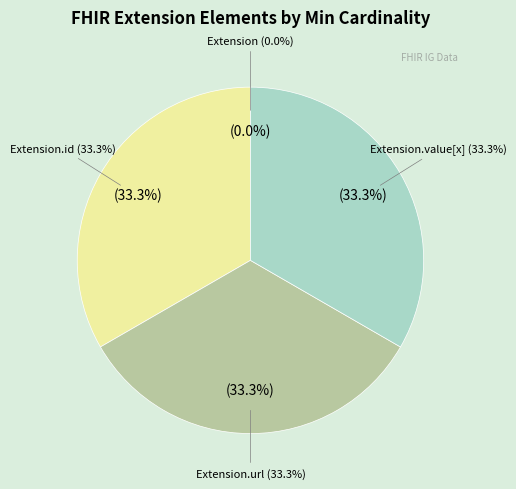

True or false: Extension.id accounts for 33% of the total.

True